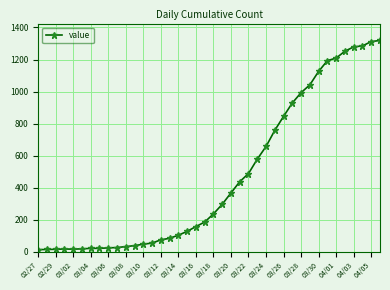

What is the difference between the maximum and minimum values?

1306